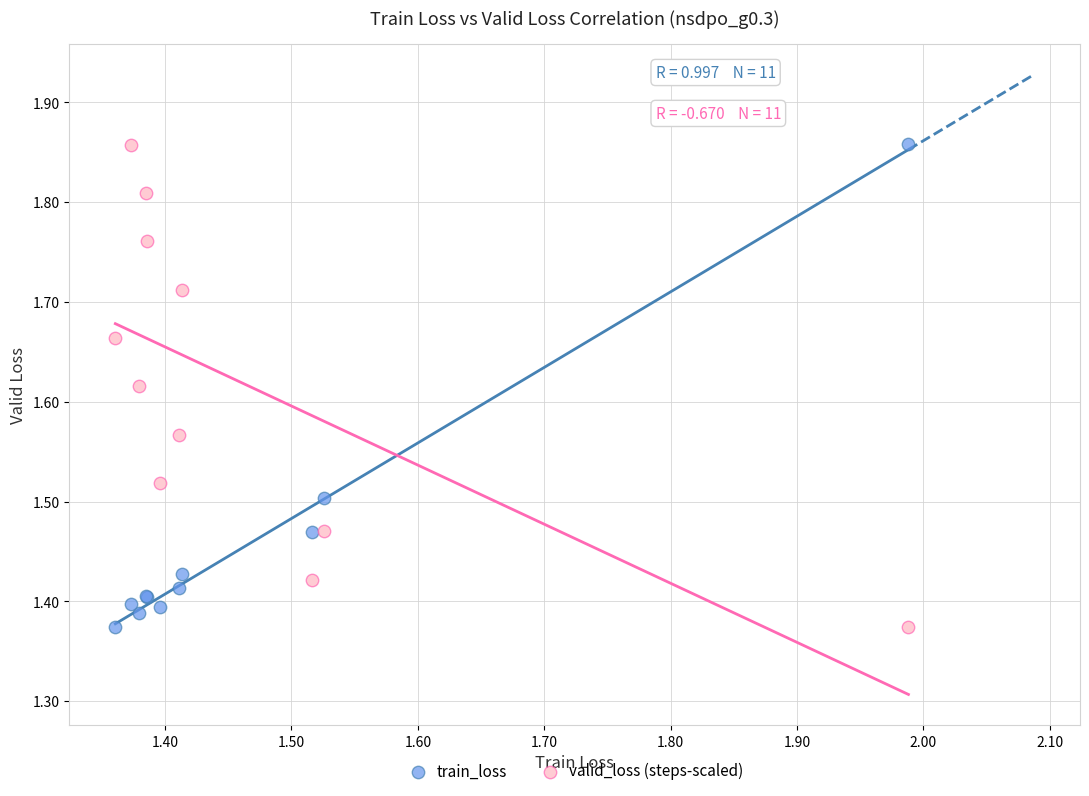

What is the X range (max minus min) for the scatter plot?

0.6